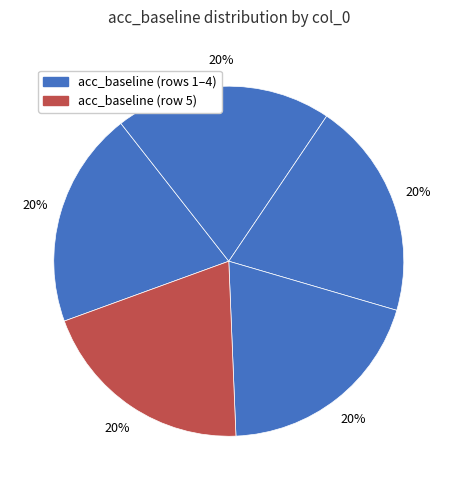

Count the number of slices in the pie.

5